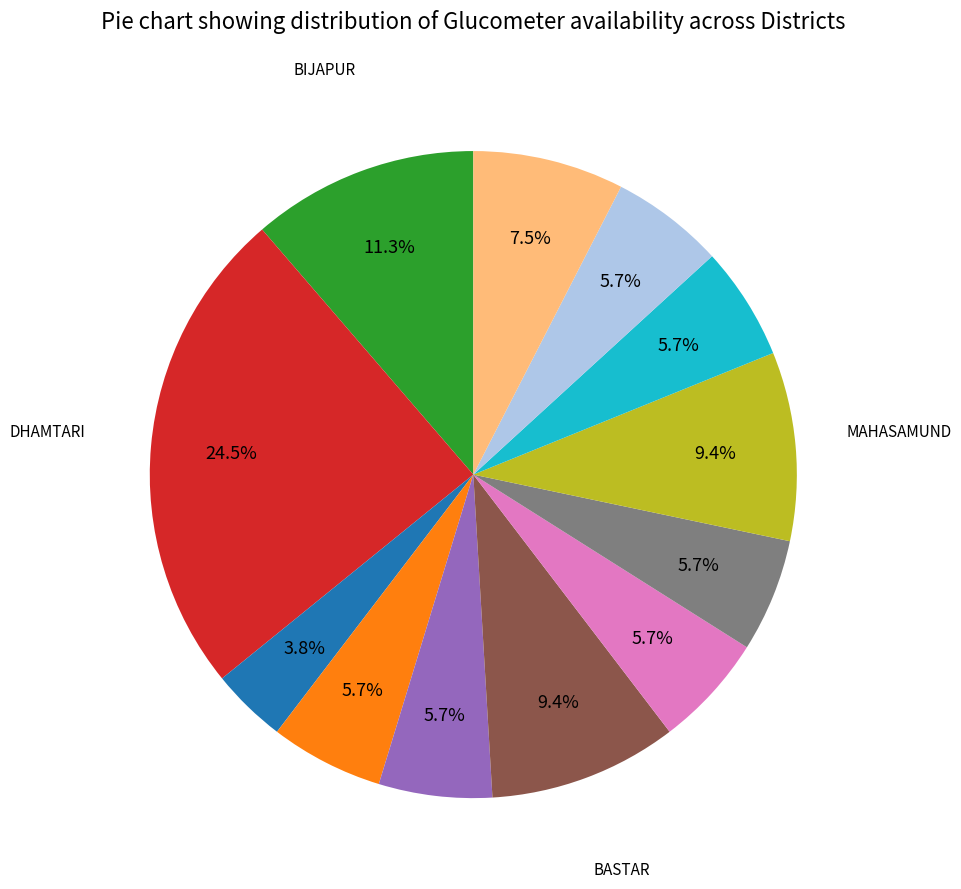

Does any single category account for the majority?

No